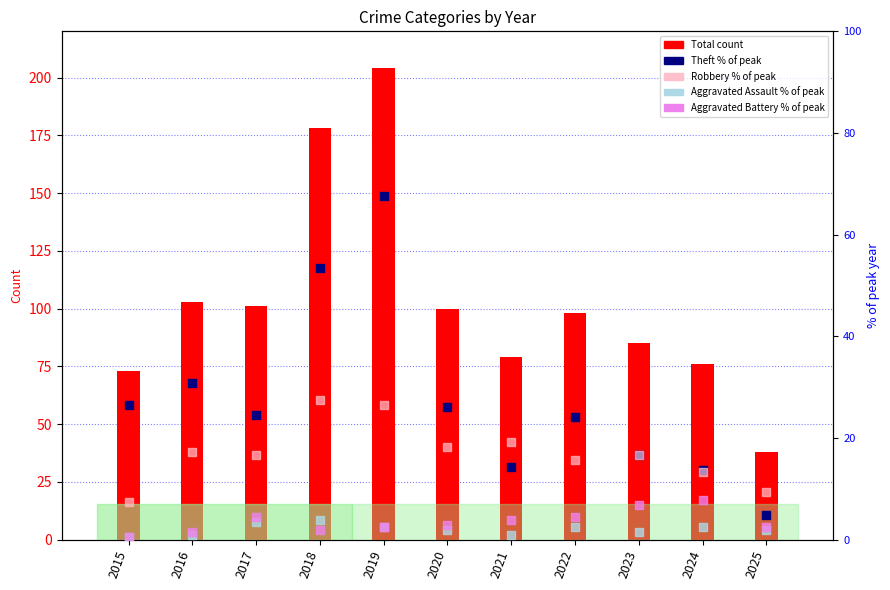

Which series has the widest spread of Y values?

Total